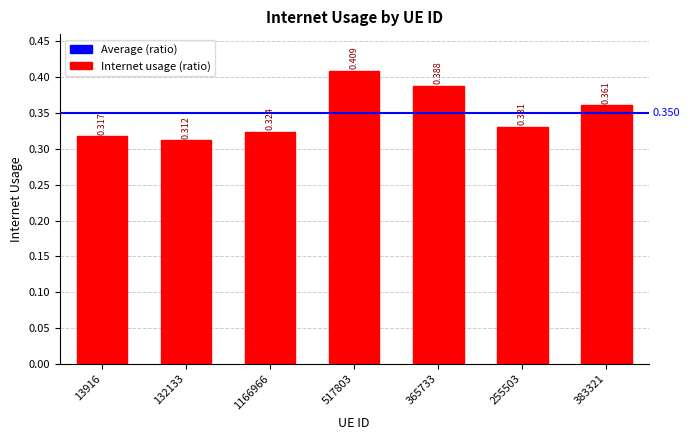

Rank the categories by value from highest to lowest.

517803, 365733, 383321, 255503, 1166966, 13916, 132133